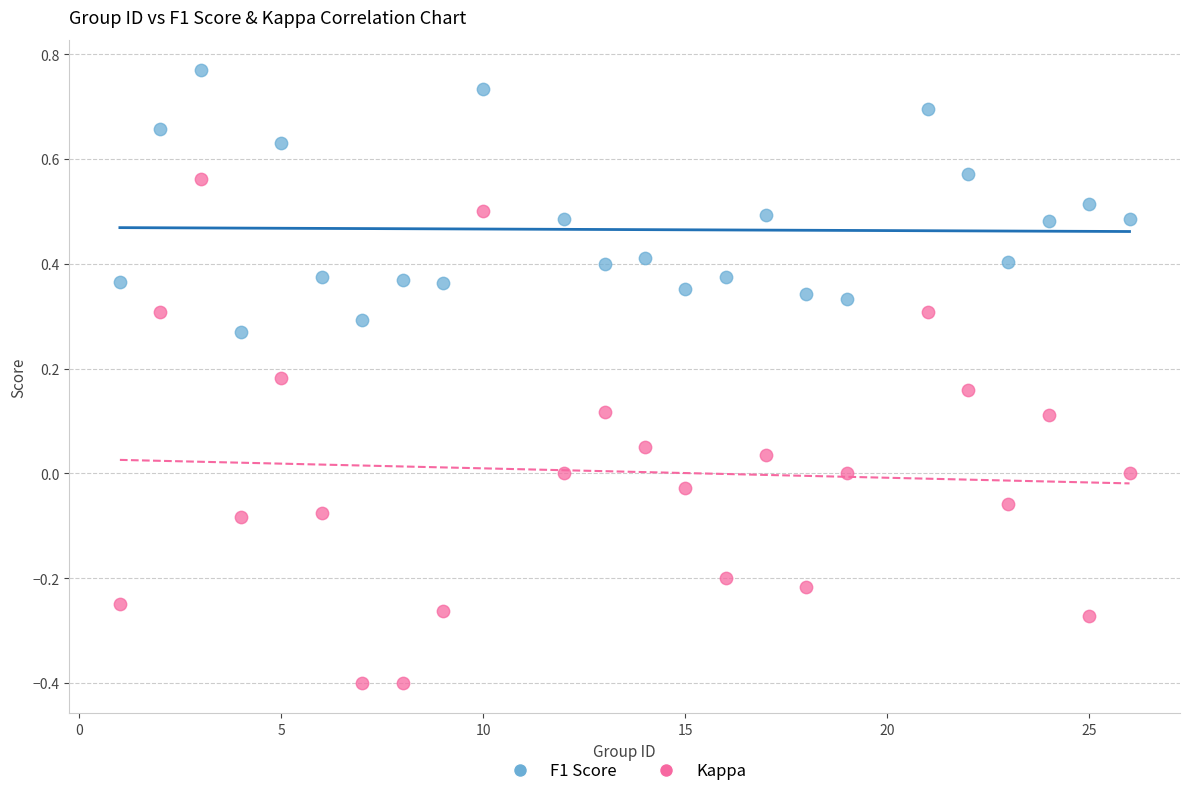

Which series contains the lowest Y value?

Kappa